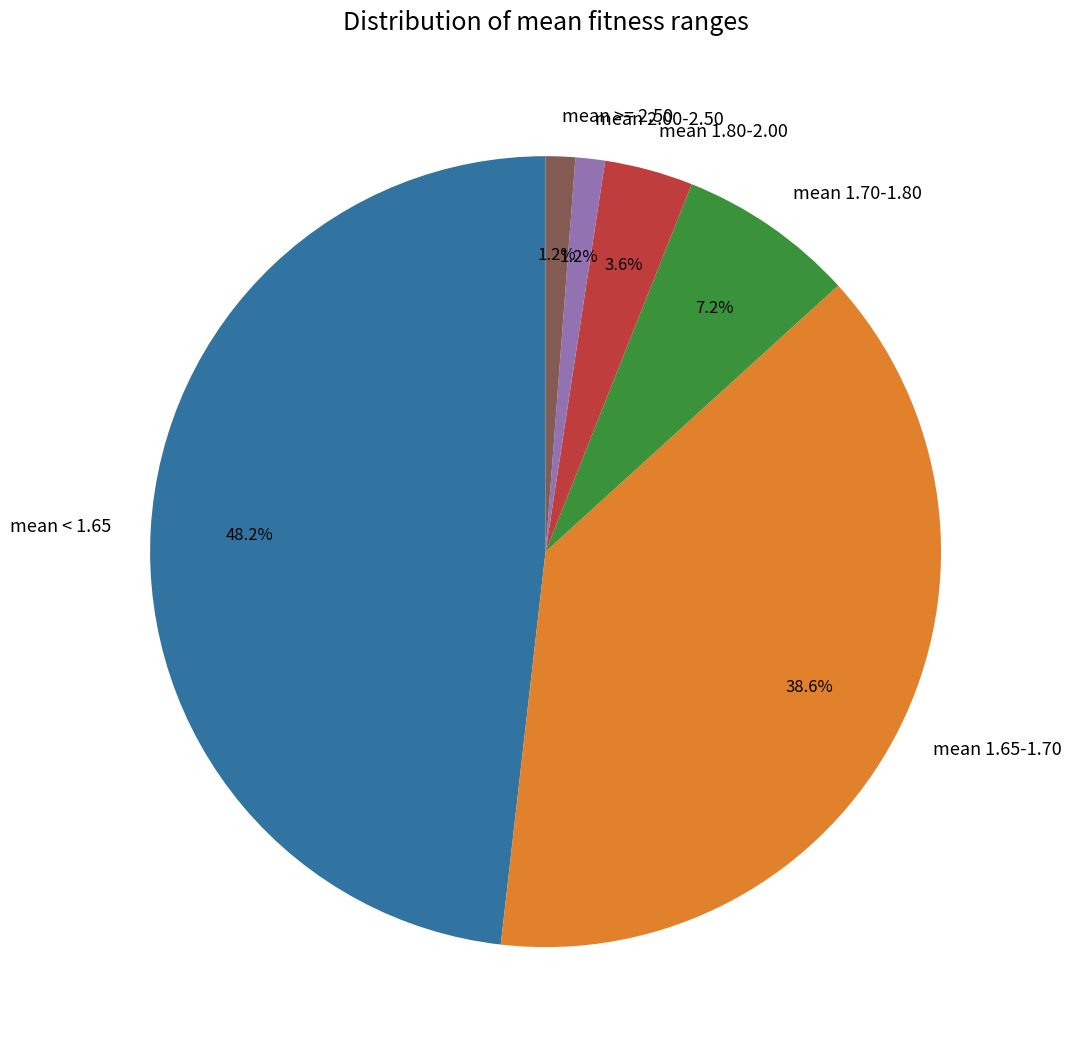

Is mean 2.00-2.50 the majority of the pie?

No